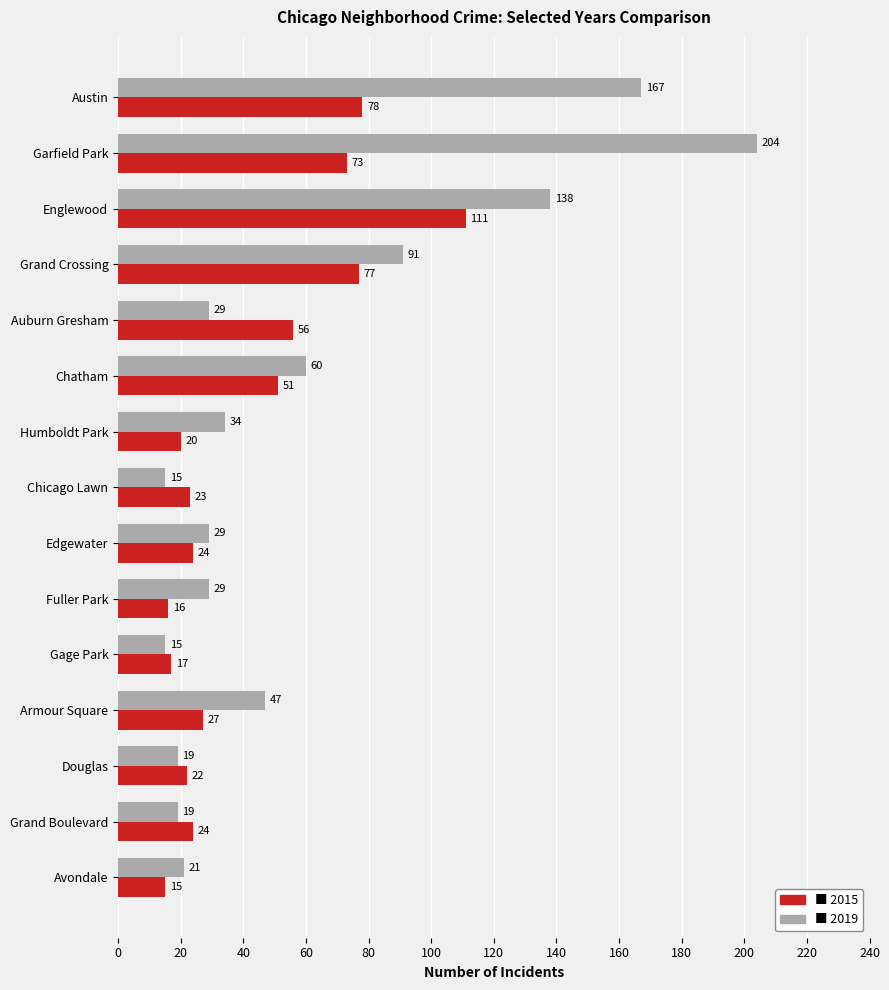

At which category is the sum across all series the highest?

Garfield Park